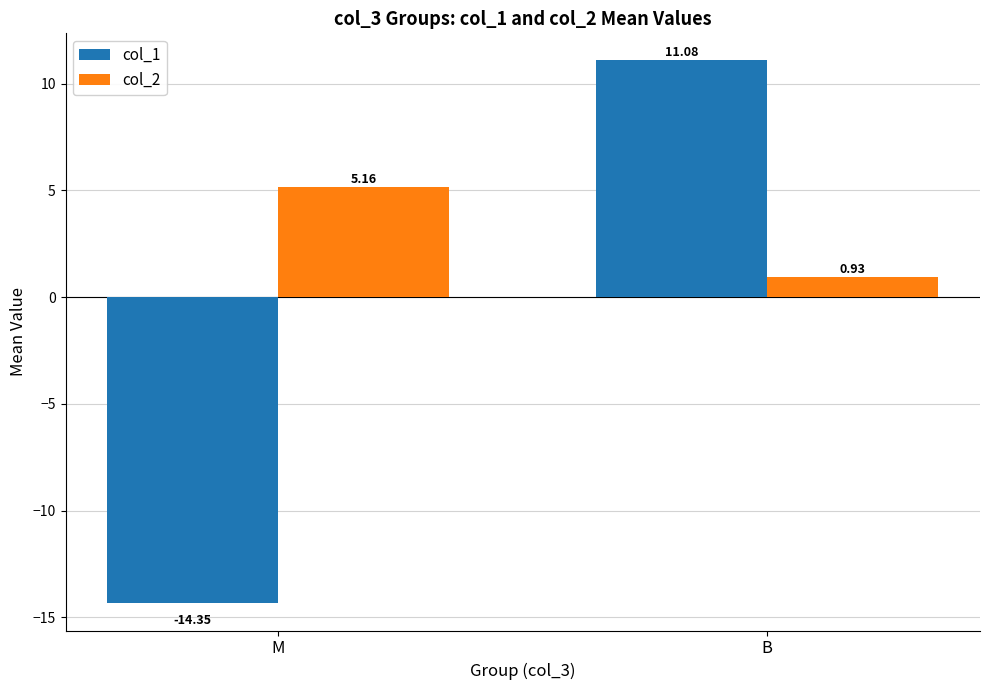

What position from the left is M?

1